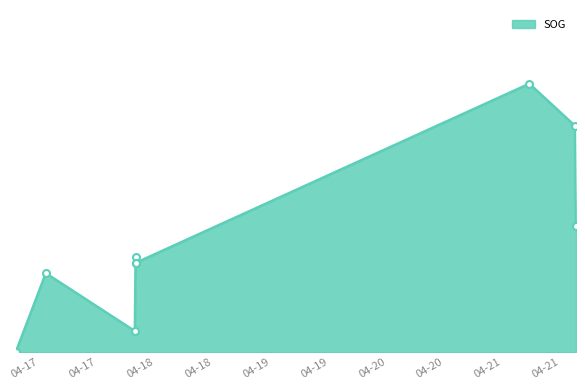

Is this an area chart (filled region under the line)?

Yes